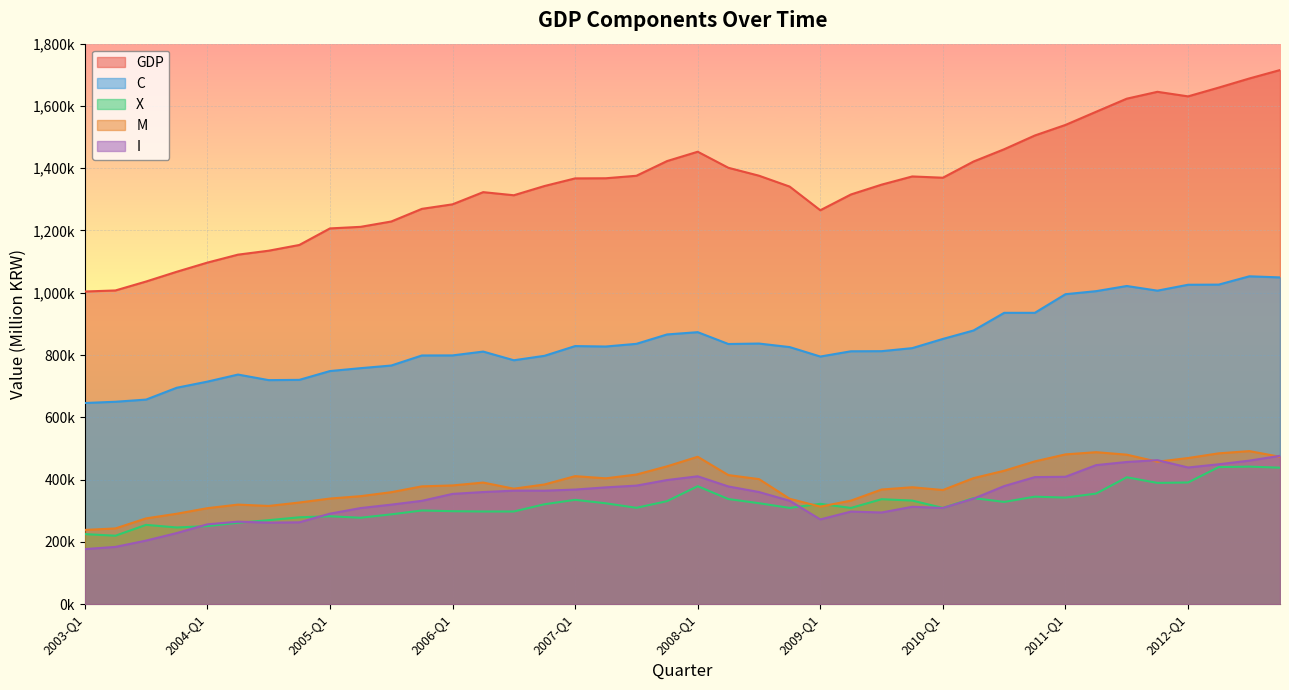

Is it true that X equals 557591.1 at 2009-Q1?

False